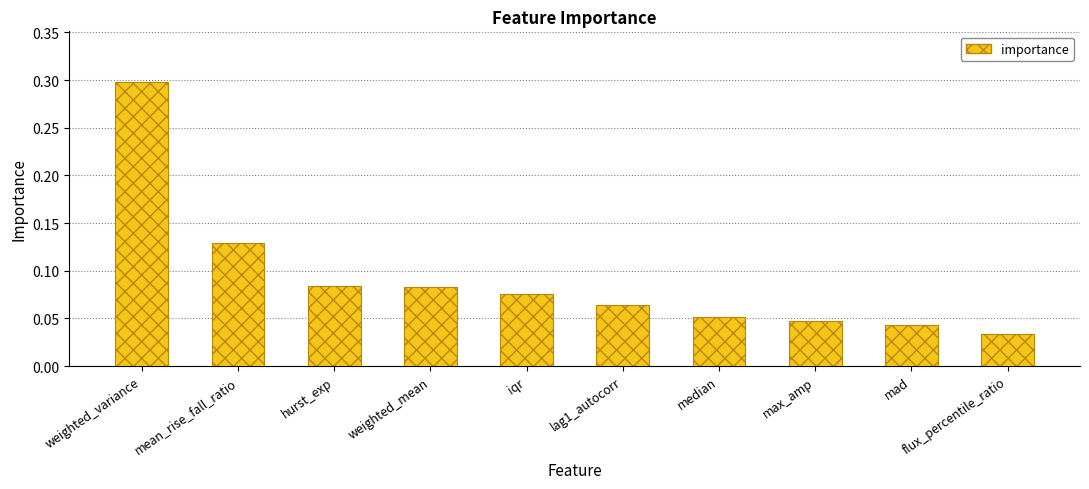

How many bars are there in total?

10